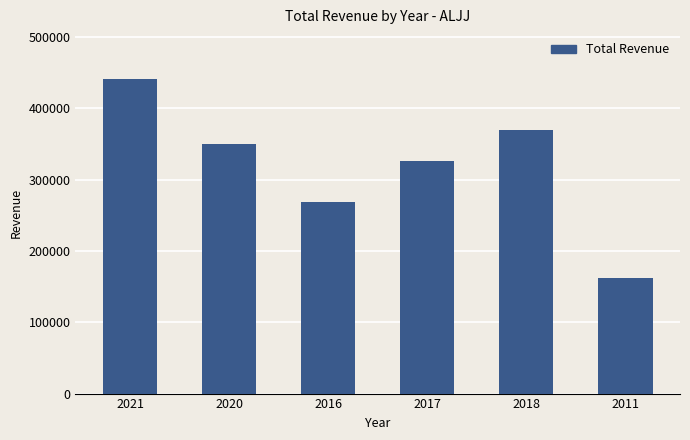

What is the average value?

319650